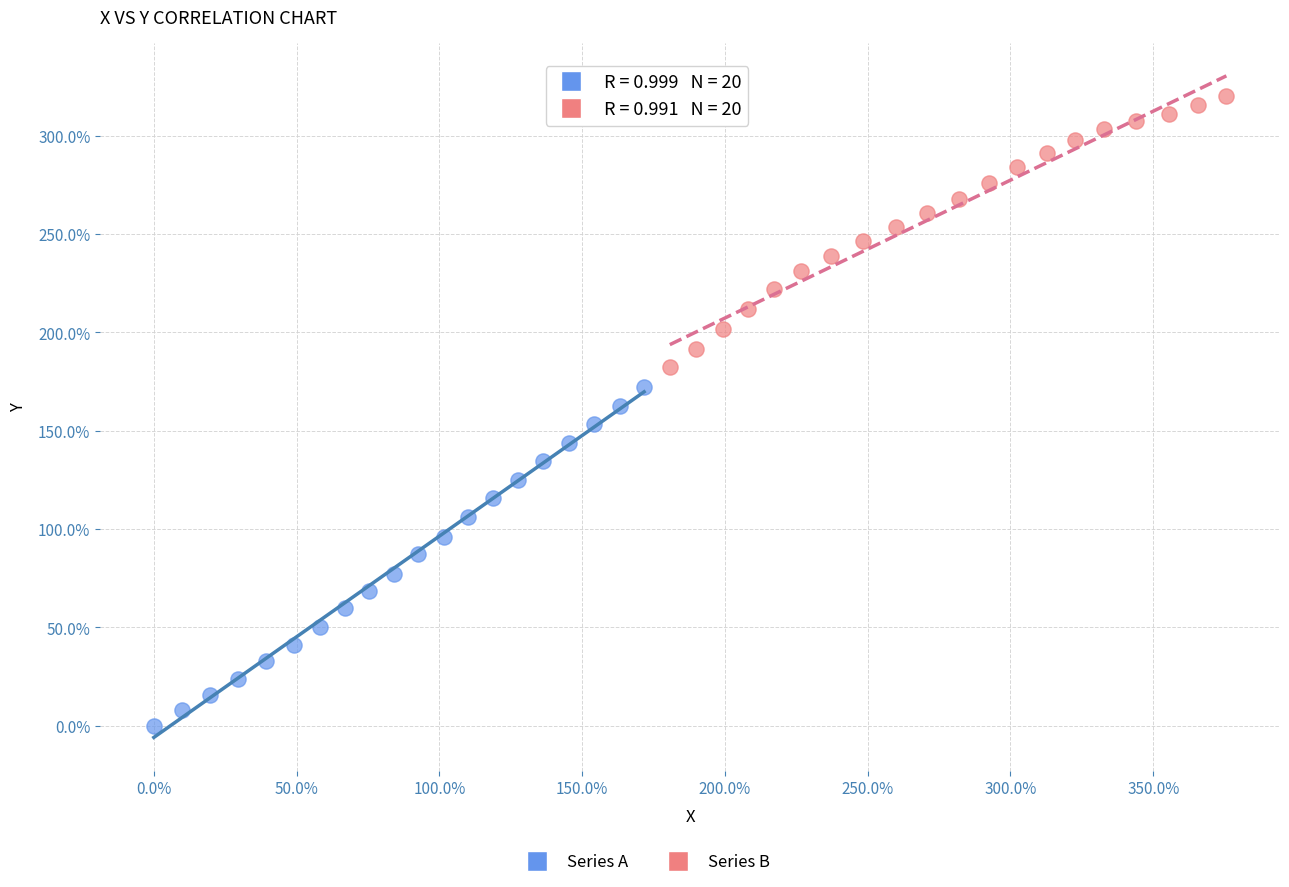

Which series contains the highest Y value?

Series B